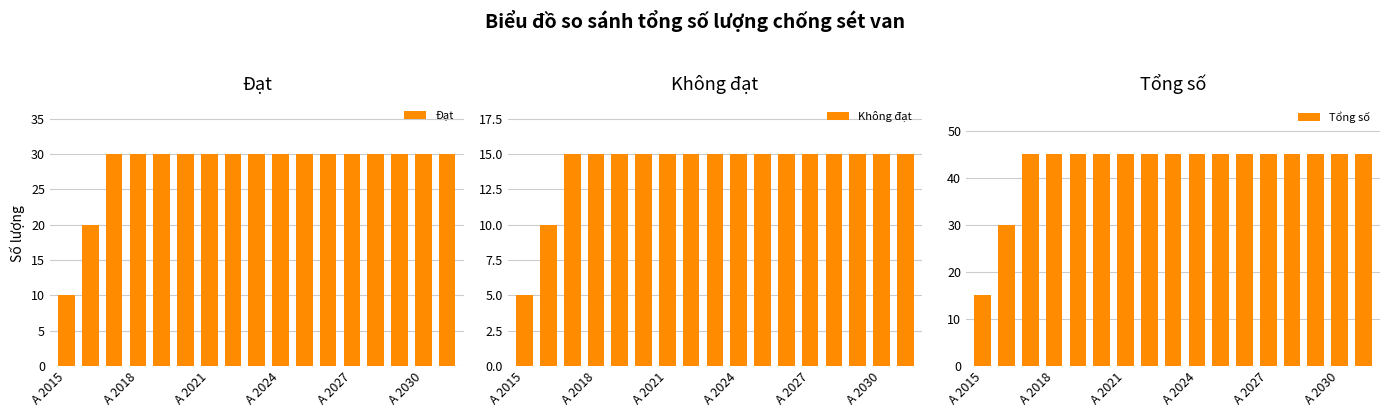

Rank the series at 16 from highest to lowest value.

Tổng số, Đạt, Không đạt